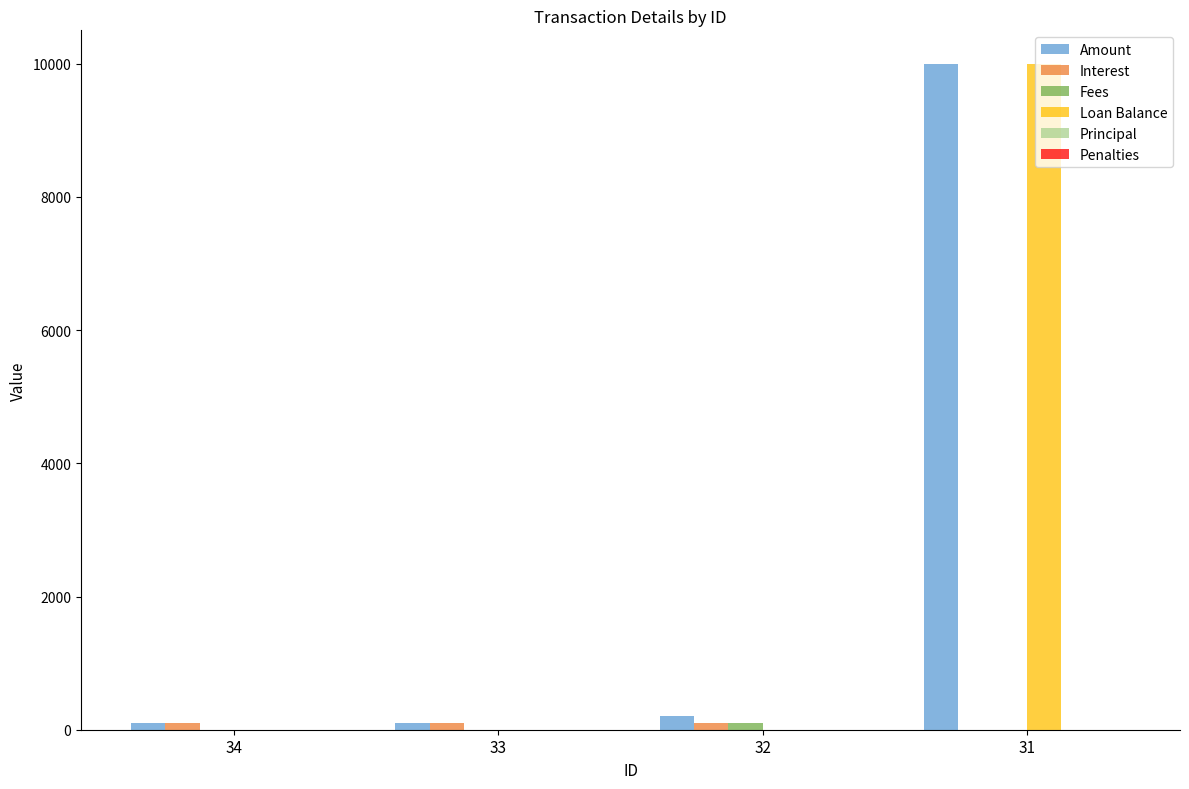

At which category is the sum across all series the highest?

31